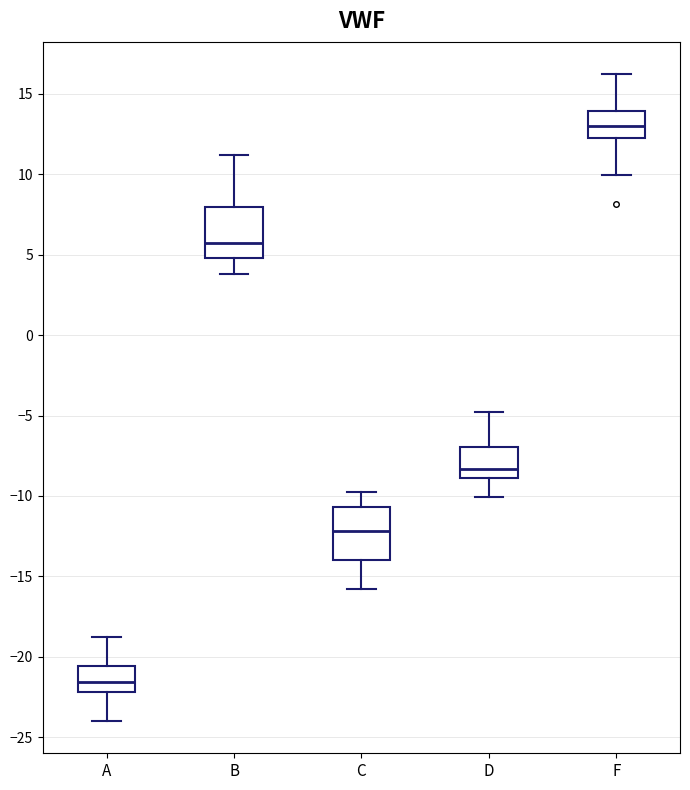

Reading left to right, read every box against the y-axis: the position of its median line, the range the box covers, and the ends of its whiskers. The values are not printed on the chart, so give them approximately, as read against the axis.

A: median -21.5, box -22.0 to -20.5, whiskers -24.0 to -19.0
B: median 5.5, box 5.0 to 8.0, whiskers 4.0 to 11.0
C: median -12.0, box -14.0 to -10.5, whiskers -16.0 to -10.0
D: median -8.5, box -9.0 to -7.0, whiskers -10.0 to -5.0
F: median 13.0, box 12.5 to 14.0, whiskers 10.0 to 16.0